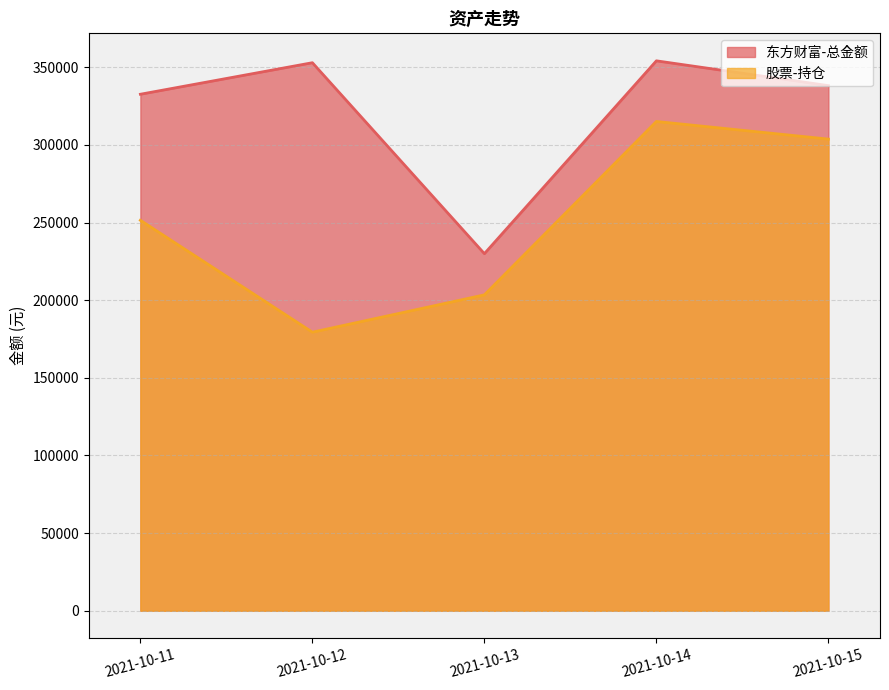

In 股票-持仓, how many points are lower than both neighbors (excluding endpoints)?

1